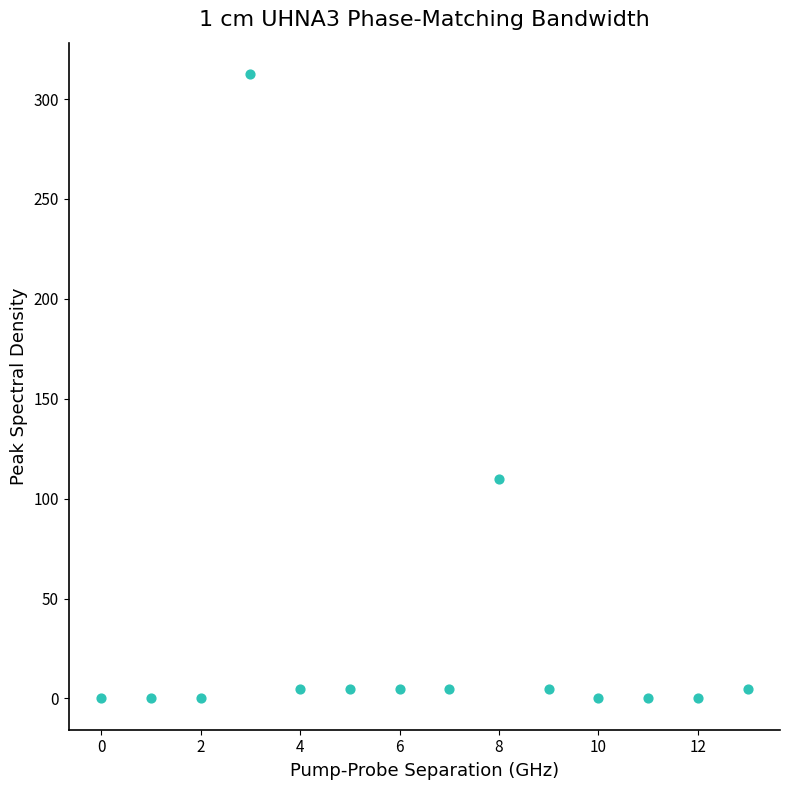

What is the range of Y values (max minus min)?

312.6